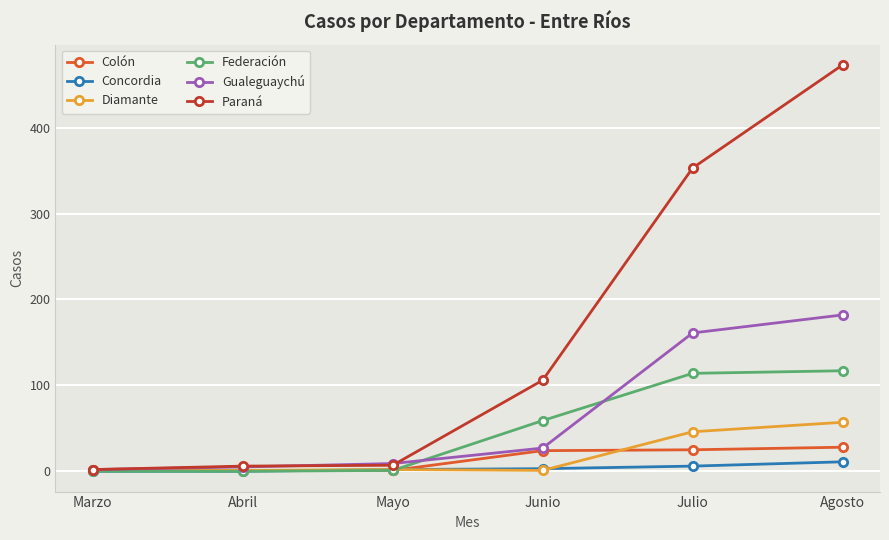

What value does the Colón series have at Agosto?

28